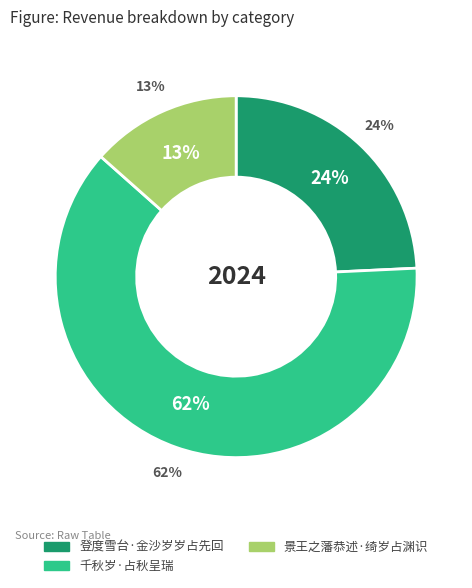

Do 登度雪台·金沙岁岁占先回 and 千秋岁·占秋呈瑞 together represent more than half of the pie?

Yes